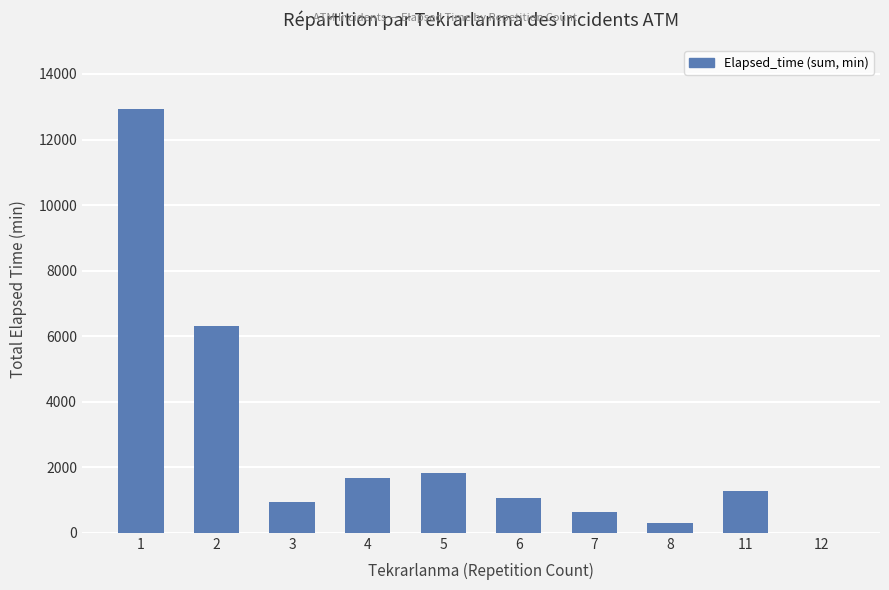

Are the bars horizontal?

No